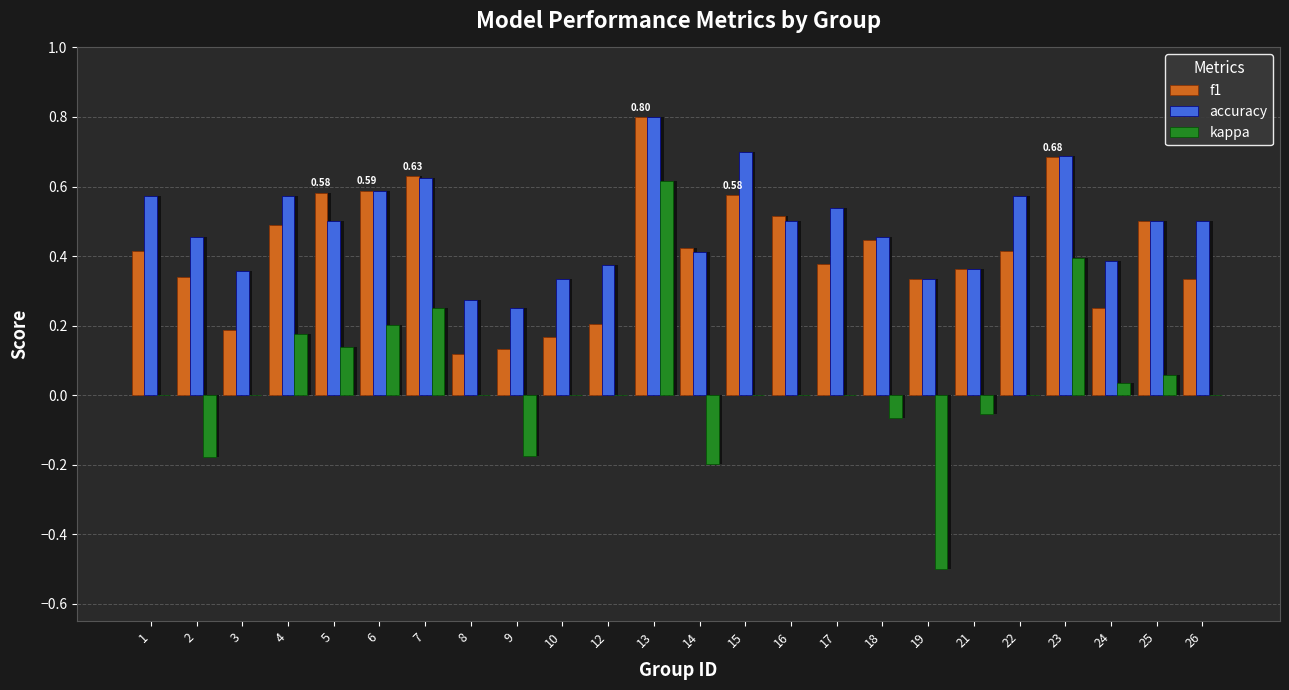

What is the spread (max minus min) of values at 2?

0.6